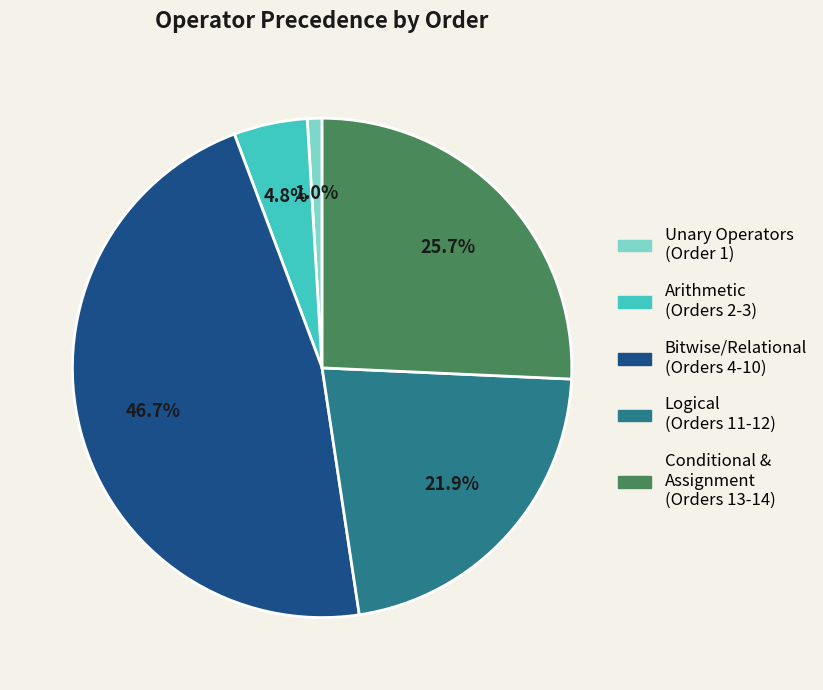

Count the number of slices in the pie.

5